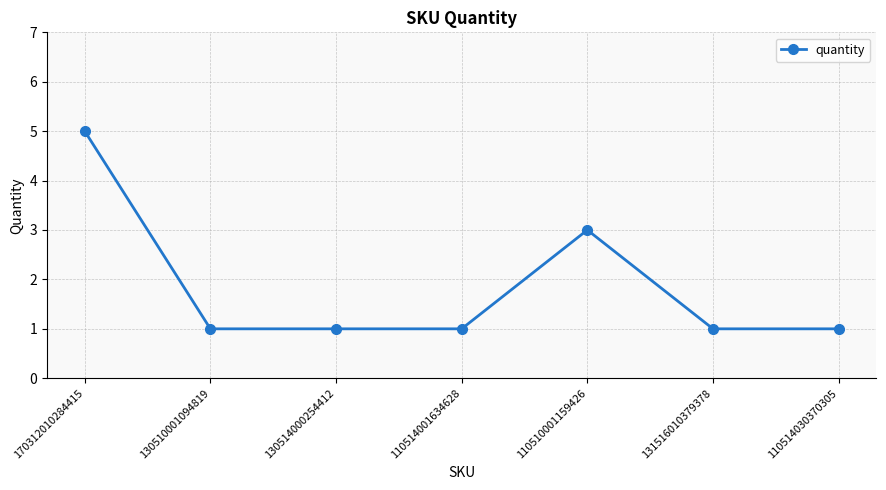

True or false: there are more than 0 points higher than both neighbors.

True